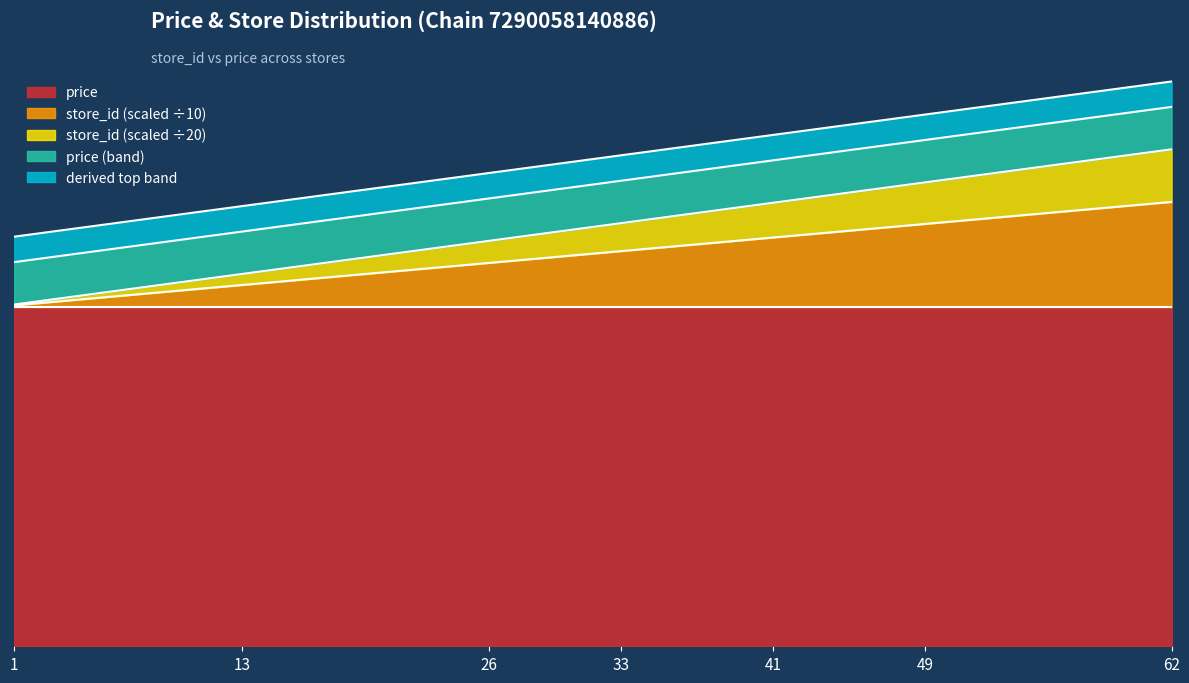

Where does the data first go above 23?

31